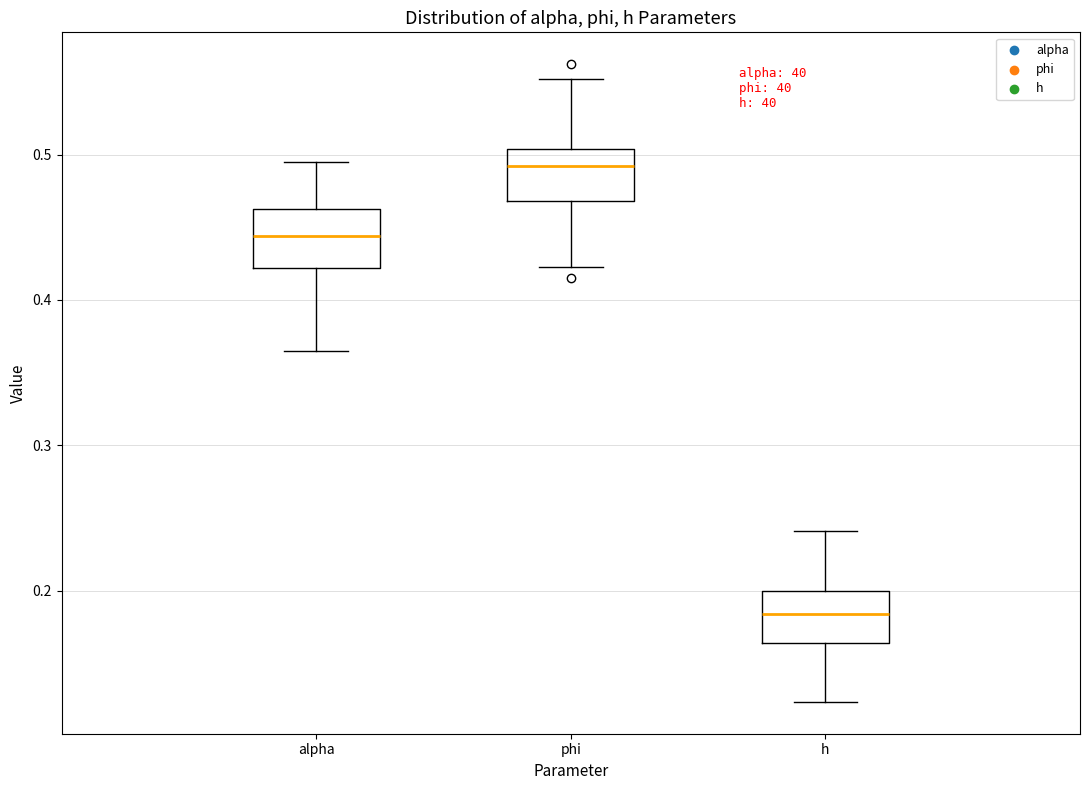

Which box's median line is the highest?

phi